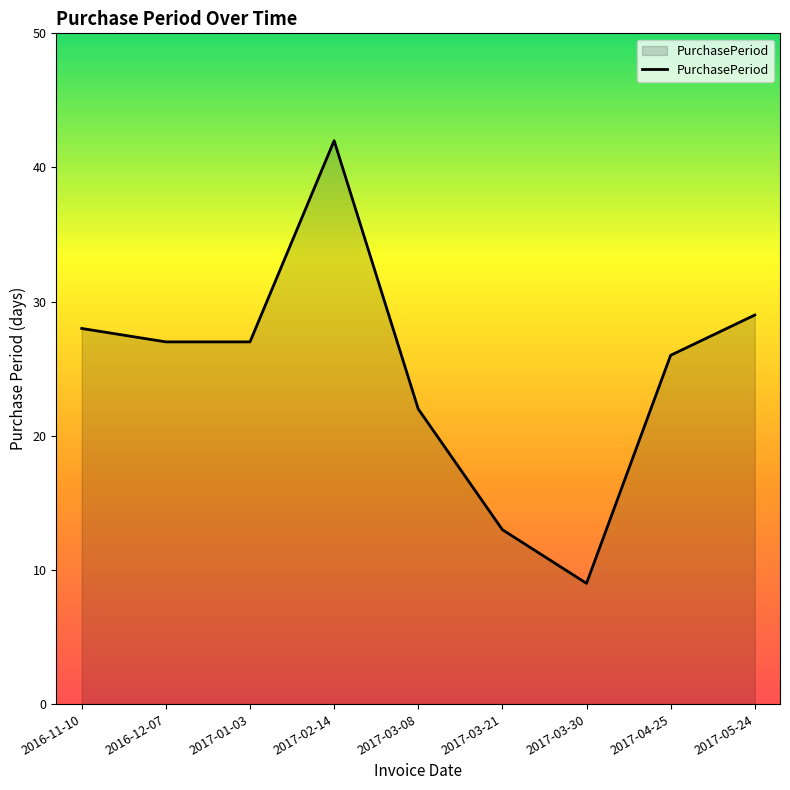

The value at 2017-02-14 is 19. True or false?

False